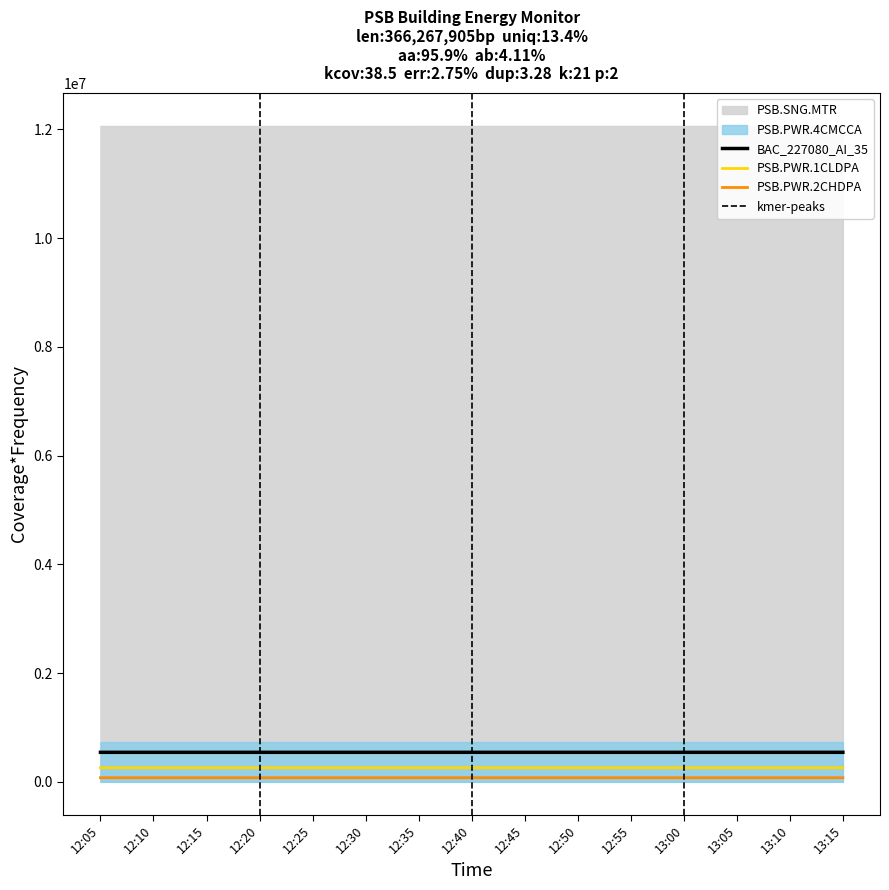

Reading left to right, extract all data points from this chart.

BAC_227080_AI_35: 12:05=543085	12:10=543096	12:15=543108	12:20=543120	12:25=543132	12:30=543142	12:35=543154	12:40=543166	12:45=543177	12:50=543189	12:55=543201	13:00=543213	13:05=543224	13:10=543236	13:15=543247
PSB.PWR.1CLDPA: 12:05=258934	12:10=258937	12:15=258937	12:20=258941	12:25=258941	12:30=258945	12:35=258945	12:40=258948	12:45=258948	12:50=258952	12:55=258952	13:00=258955	13:05=258955	13:10=258959	13:15=258959
PSB.PWR.2CHDPA: 12:05=76139	12:10=76141	12:15=76141	12:20=76143	12:25=76143	12:30=76145	12:35=76145	12:40=76146	12:45=76146	12:50=76148	12:55=76148	13:00=76150	13:05=76150	13:10=76151	13:15=76151